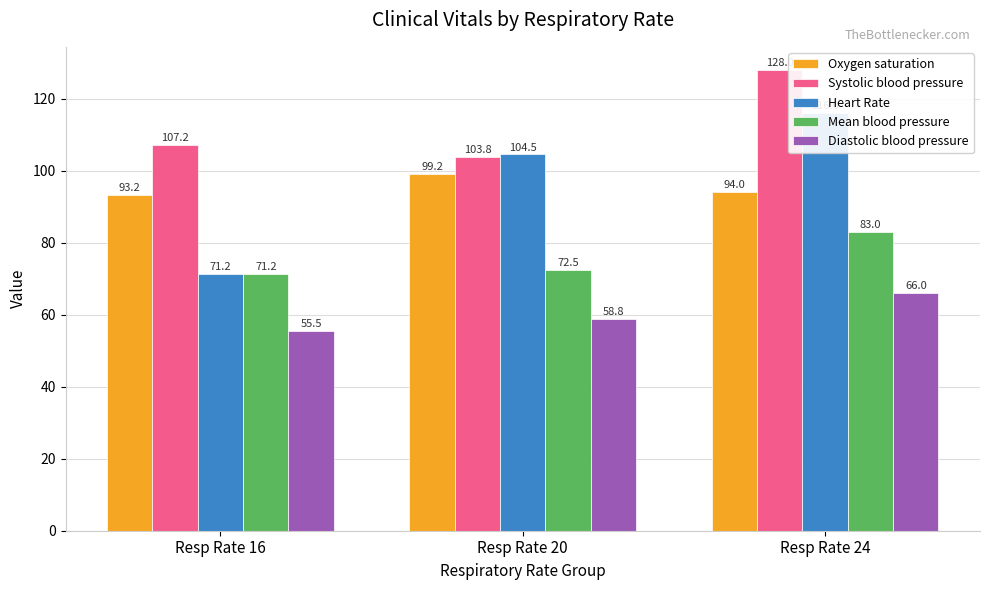

How many categories are shown in the chart?

3